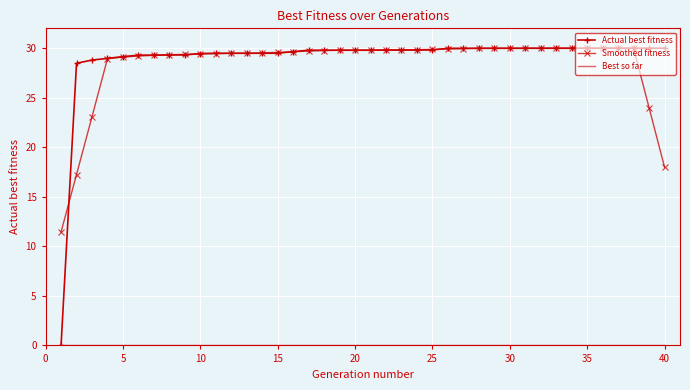

What is the maximum value shown in the chart?

30.0